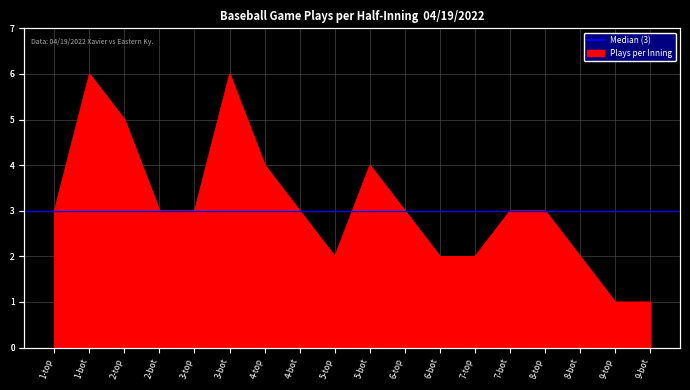

How many lines are shown in the chart?

1